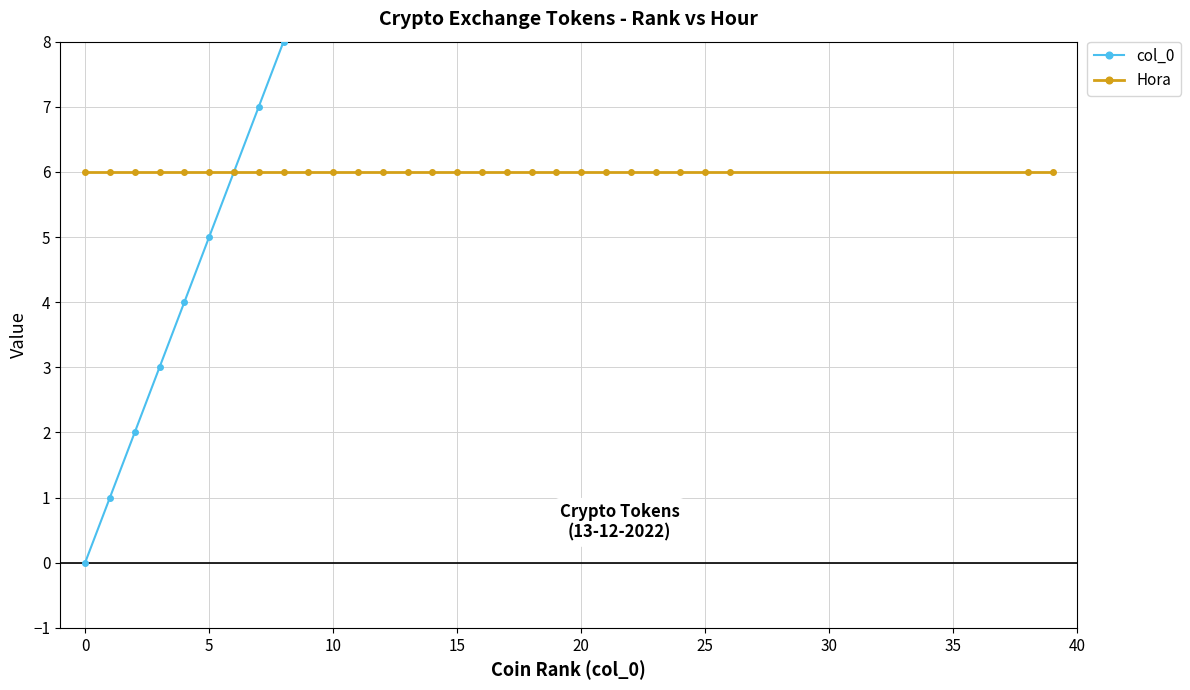

What is the label of the 22nd point from the left?

21